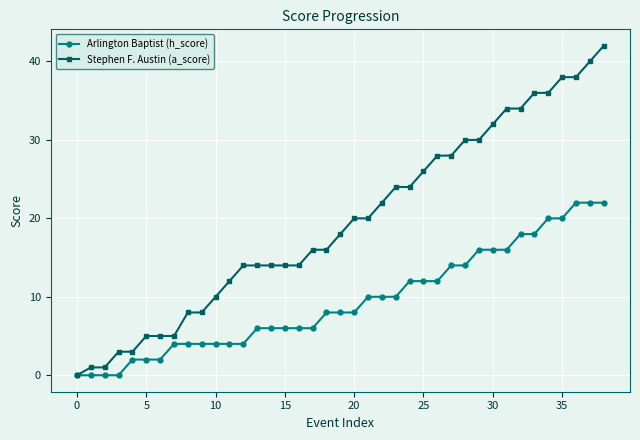

Which series has the widest spread of values?

Stephen F. Austin (a_score)